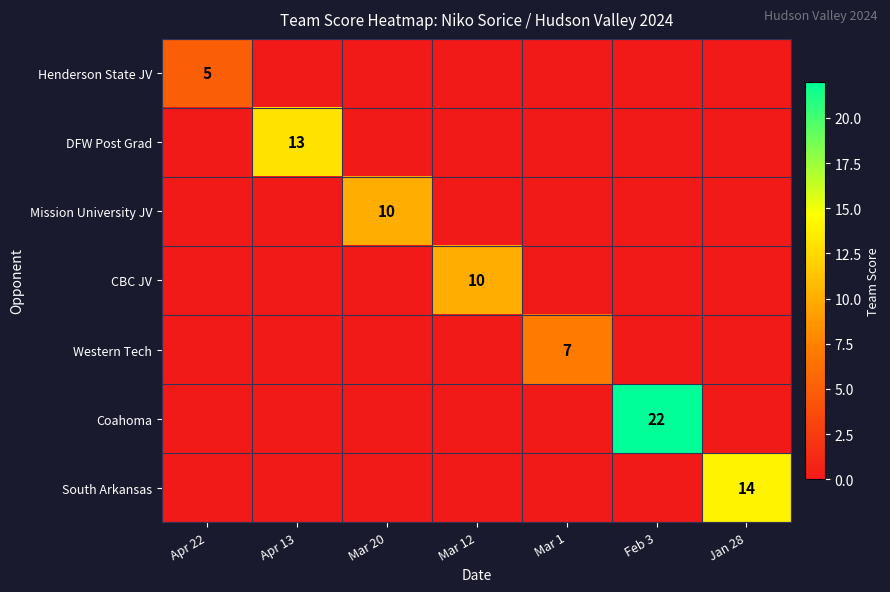

At which category is the sum across all series the highest?

Feb 3